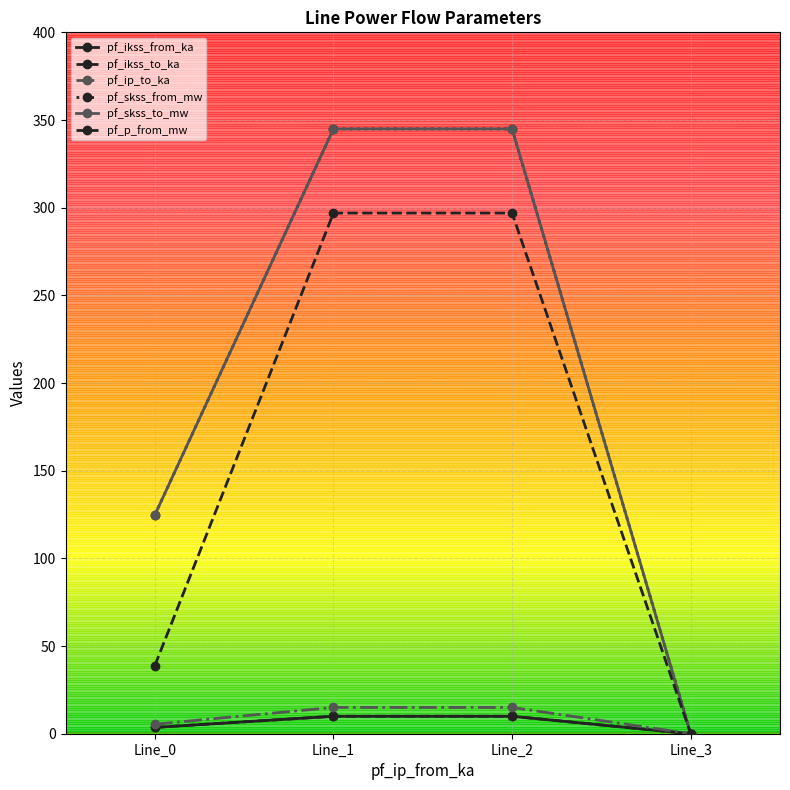

Reading left to right, what are all the values shown in this chart?

pf_ikss_from_ka: 3.6	10.0	10.0	0.0
pf_ikss_to_ka: 3.6	10.0	10.0	0.0
pf_ip_to_ka: 5.4	15.0	15.0	0.0
pf_skss_from_mw: 124.8	344.9	344.9	0.0
pf_skss_to_mw: 124.8	344.9	344.9	0.0
pf_p_from_mw: 38.9	296.9	296.9	0.0